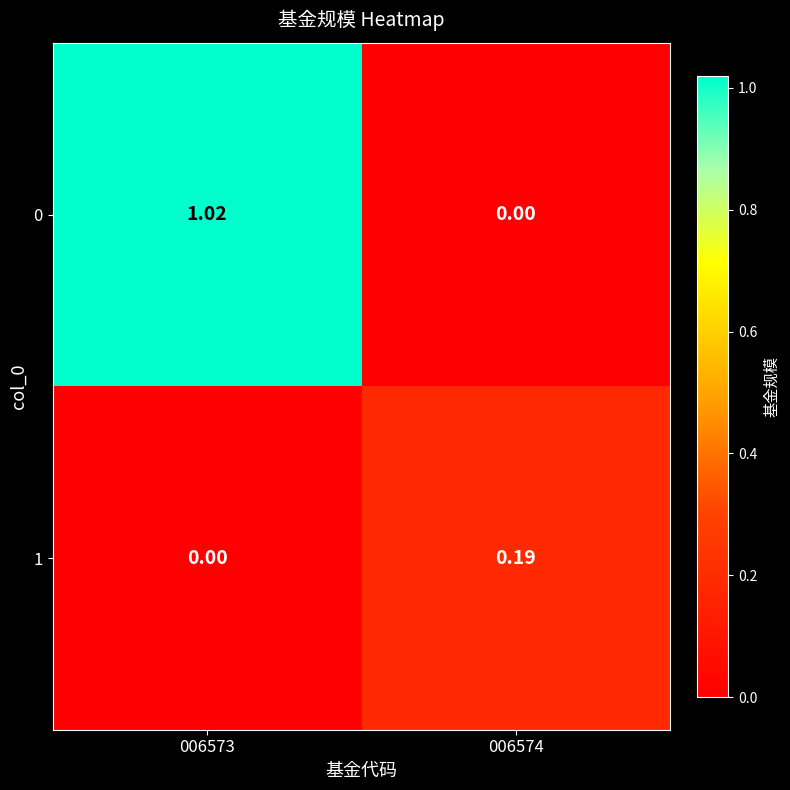

Which series has the largest total across all categories?

0